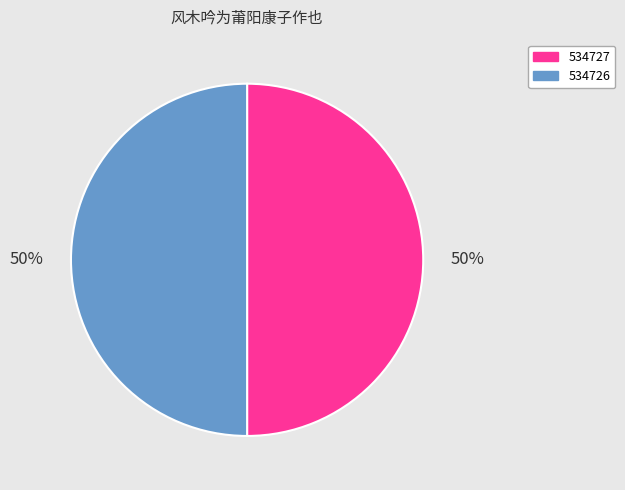

What percentage is the 534726 slice, to the nearest percent?

50%